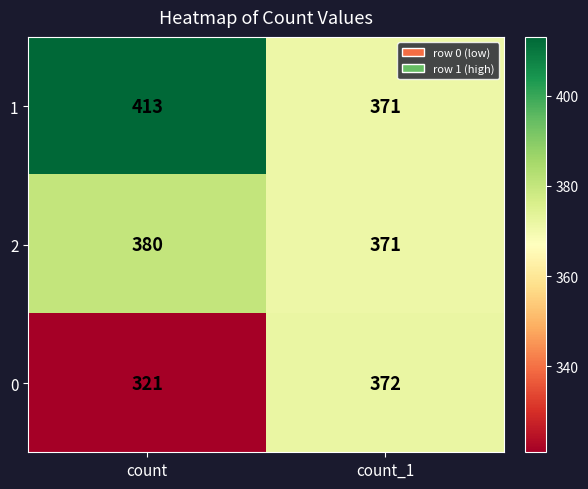

Between count and count_1, which series saw the biggest shift?

0